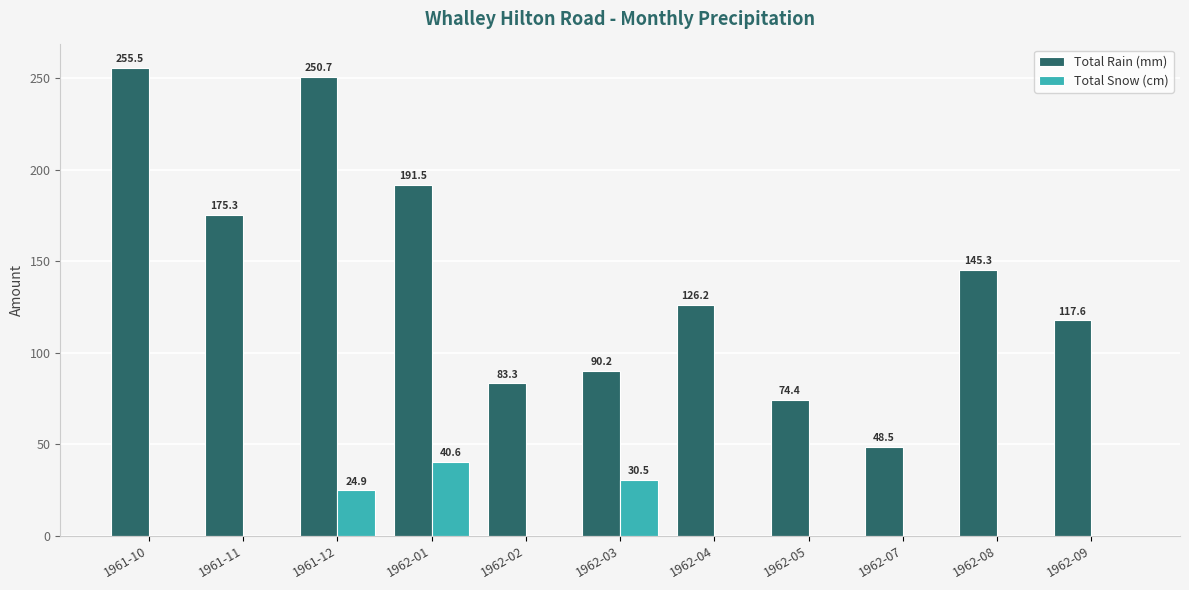

At which label does Total Rain (mm) first exceed 126?

1961-10